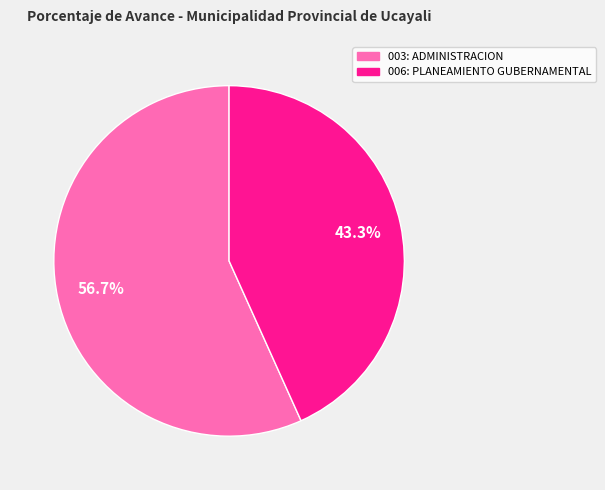

Which category accounts for the majority?

003: ADMINISTRACION